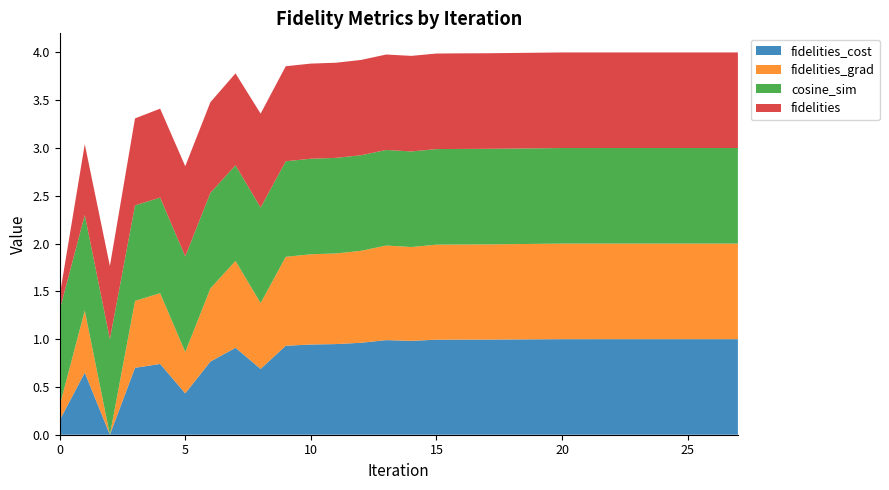

Reading left to right, transcribe all the data shown in this chart.

fidelities_cost: 0=0.2	1=0.6	2=0.0	3=0.7	4=0.7	5=0.4	6=0.8	7=0.9	8=0.7	9=0.9	10=0.9	11=0.9	12=1.0	13=1.0	14=1.0	15=1.0	16=1.0	17=1.0	18=1.0	19=1.0	20=1.0	21=1.0	22=1.0	23=1.0	24=1.0	25=1.0	26=1.0	27=1.0
fidelities_grad: 0=0.2	1=0.6	2=0.0	3=0.7	4=0.7	5=0.4	6=0.8	7=0.9	8=0.7	9=0.9	10=0.9	11=0.9	12=1.0	13=1.0	14=1.0	15=1.0	16=1.0	17=1.0	18=1.0	19=1.0	20=1.0	21=1.0	22=1.0	23=1.0	24=1.0	25=1.0	26=1.0	27=1.0
cosine_sim: 0=1.0	1=1.0	2=1.0	3=1.0	4=1.0	5=1.0	6=1.0	7=1.0	8=1.0	9=1.0	10=1.0	11=1.0	12=1.0	13=1.0	14=1.0	15=1.0	16=1.0	17=1.0	18=1.0	19=1.0	20=1.0	21=1.0	22=1.0	23=1.0	24=1.0	25=1.0	26=1.0	27=1.0
fidelities: 0=0.2	1=0.7	2=0.8	3=0.9	4=0.9	5=0.9	6=0.9	7=1.0	8=1.0	9=1.0	10=1.0	11=1.0	12=1.0	13=1.0	14=1.0	15=1.0	16=1.0	17=1.0	18=1.0	19=1.0	20=1.0	21=1.0	22=1.0	23=1.0	24=1.0	25=1.0	26=1.0	27=1.0